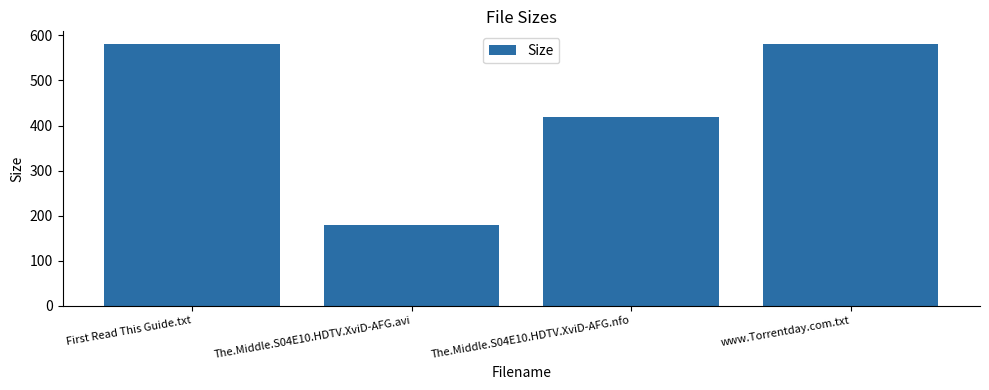

Which label corresponds to the smallest value in the chart?

The.Middle.S04E10.HDTV.XviD-AFG.avi